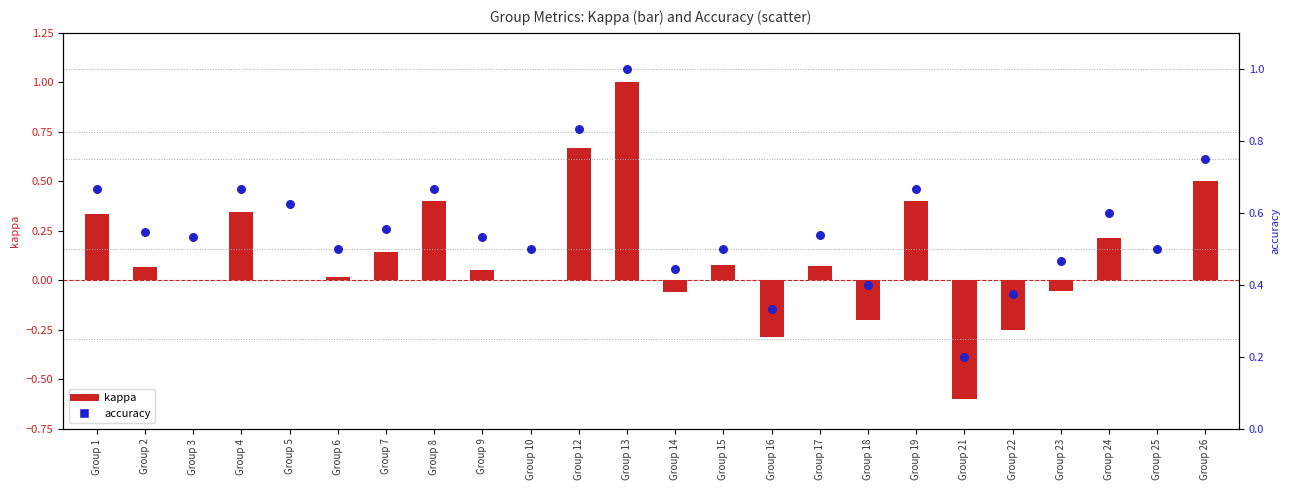

Which series reaches the minimum Y coordinate?

kappa